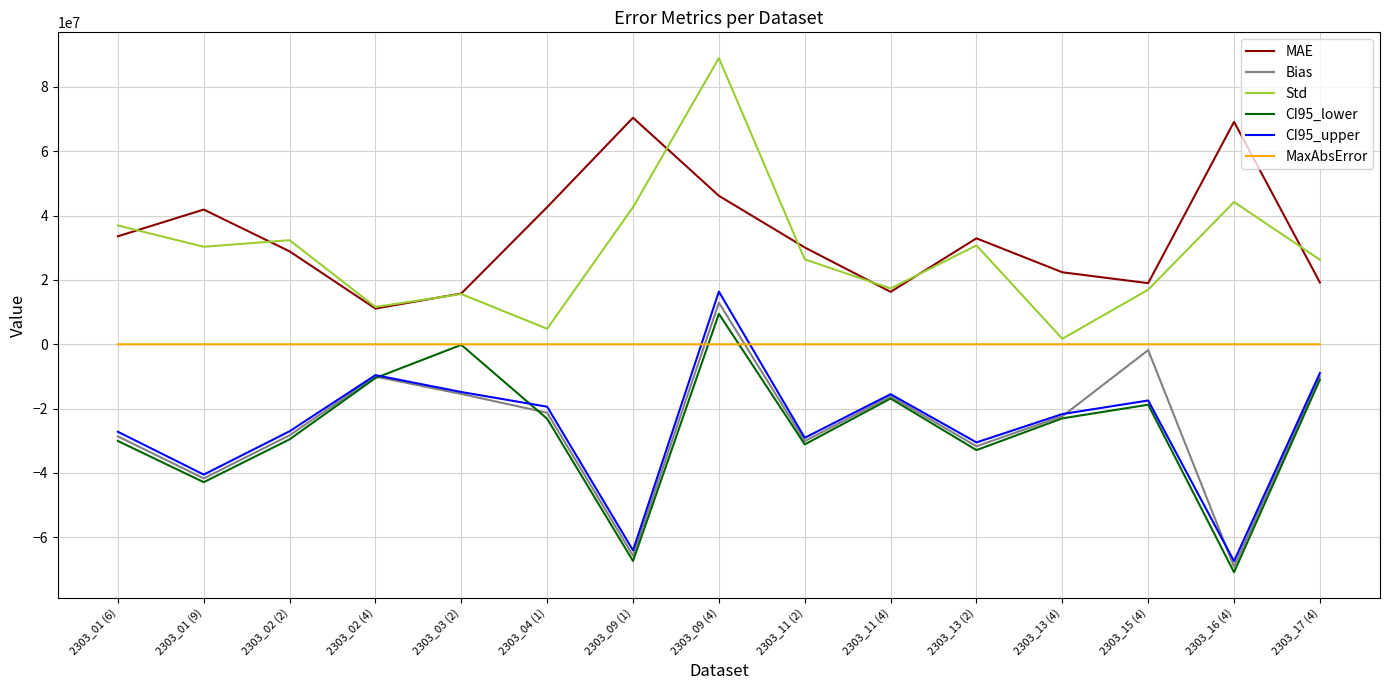

What are all the series names shown in the legend?

MAE, Bias, Std, CI95_lower, CI95_upper, MaxAbsError